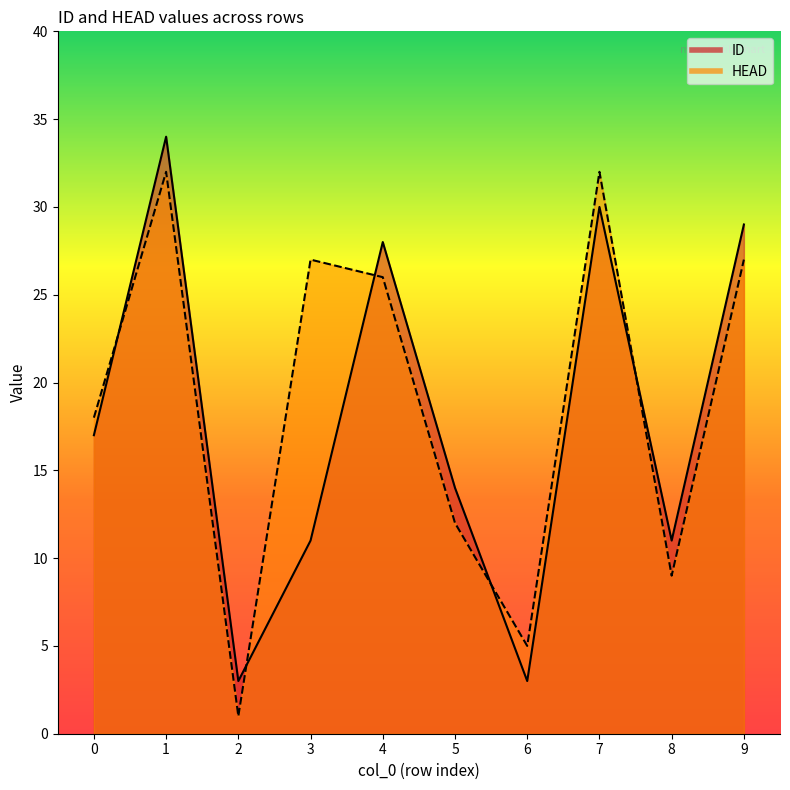

Which series has the largest range (max minus min)?

ID